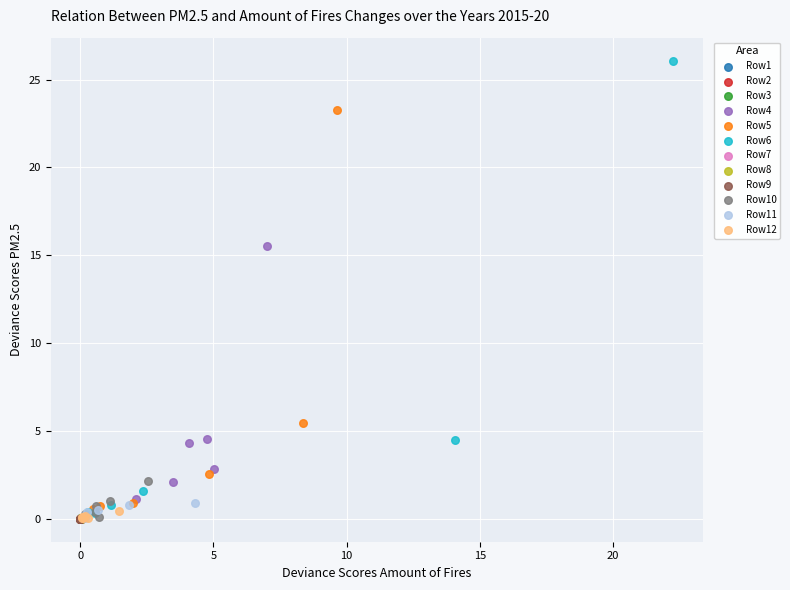

Which series has the widest spread of Y values?

Row6